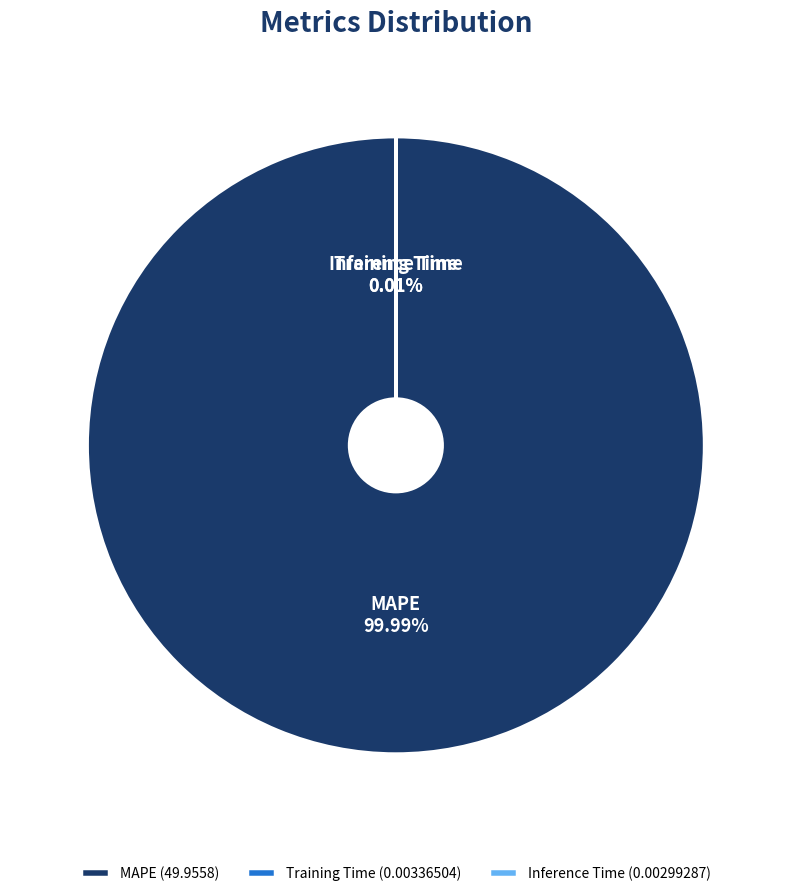

Does any single category account for the majority?

Yes